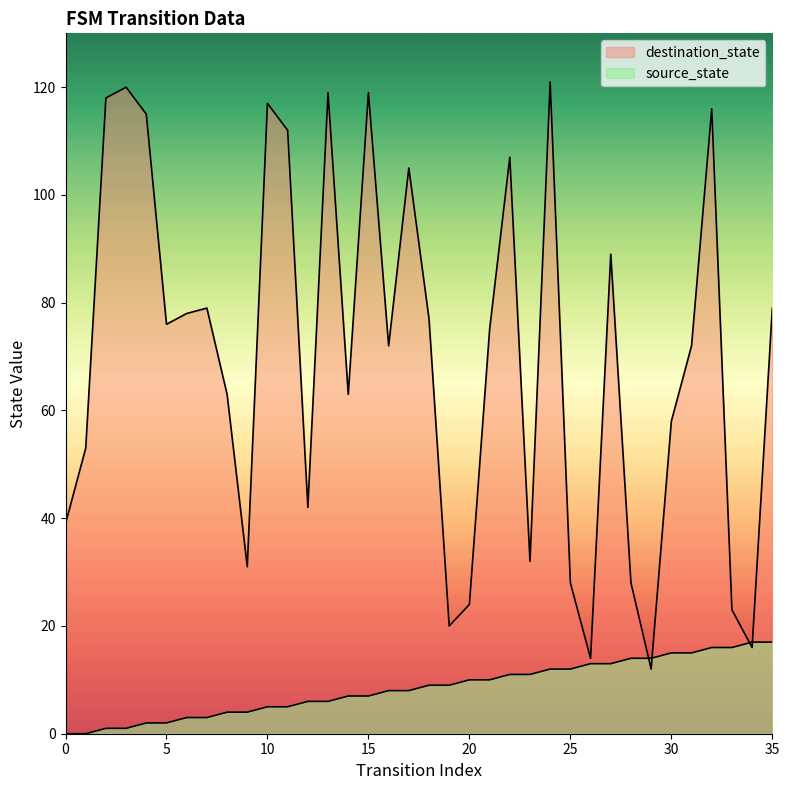

What is the sum of the source_state values at 15 and 16?

15